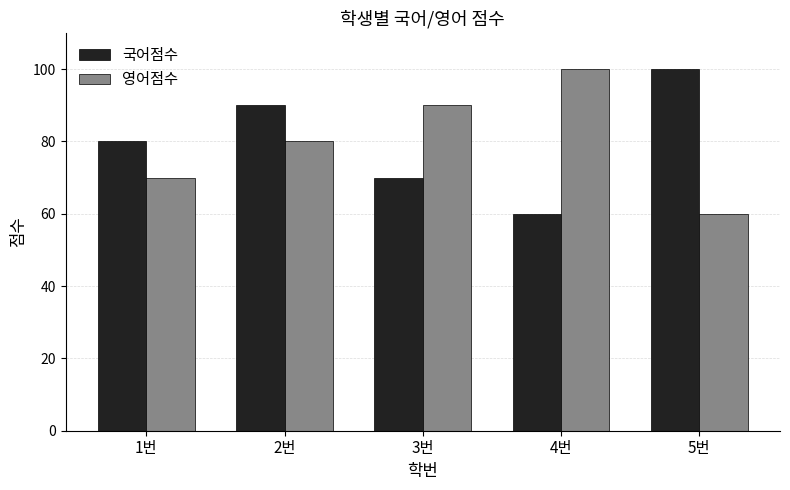

Reading left to right, extract all data points from this chart.

국어점수: 80	90	70	60	100
영어점수: 70	80	90	100	60